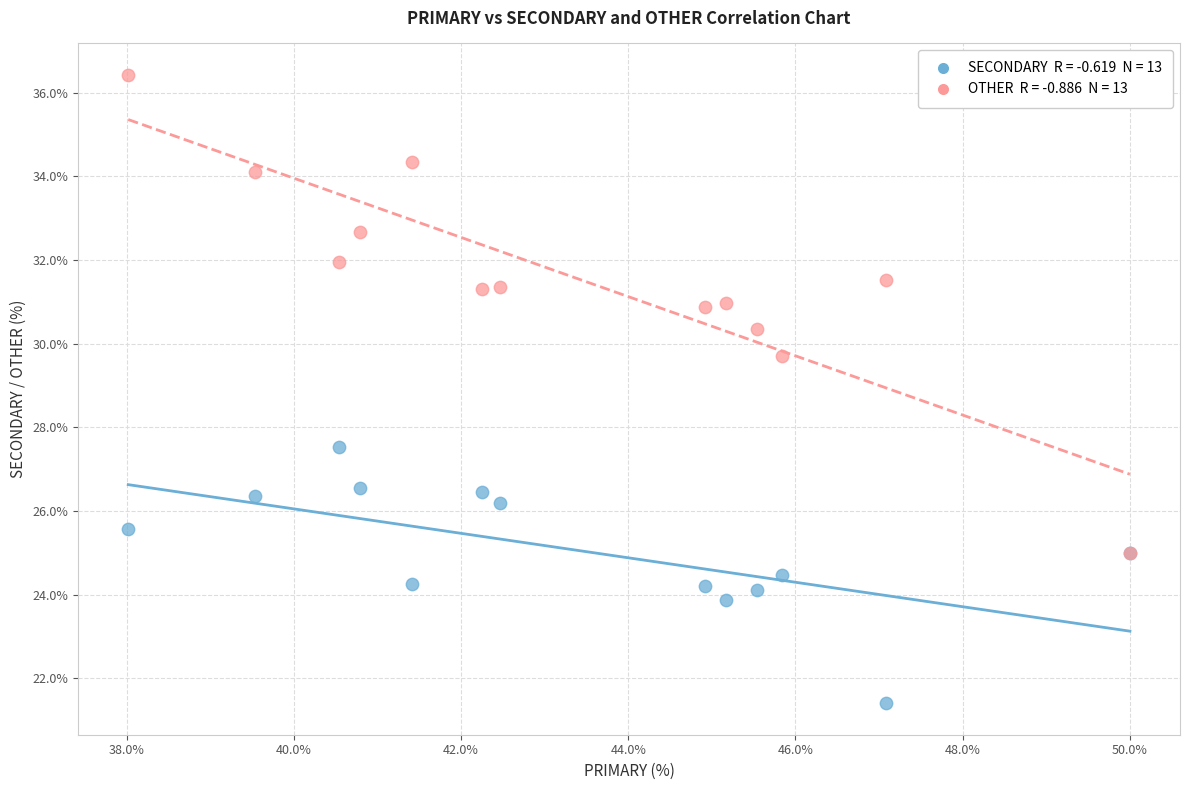

Across all series, what Y value is closest to 28?

27.5